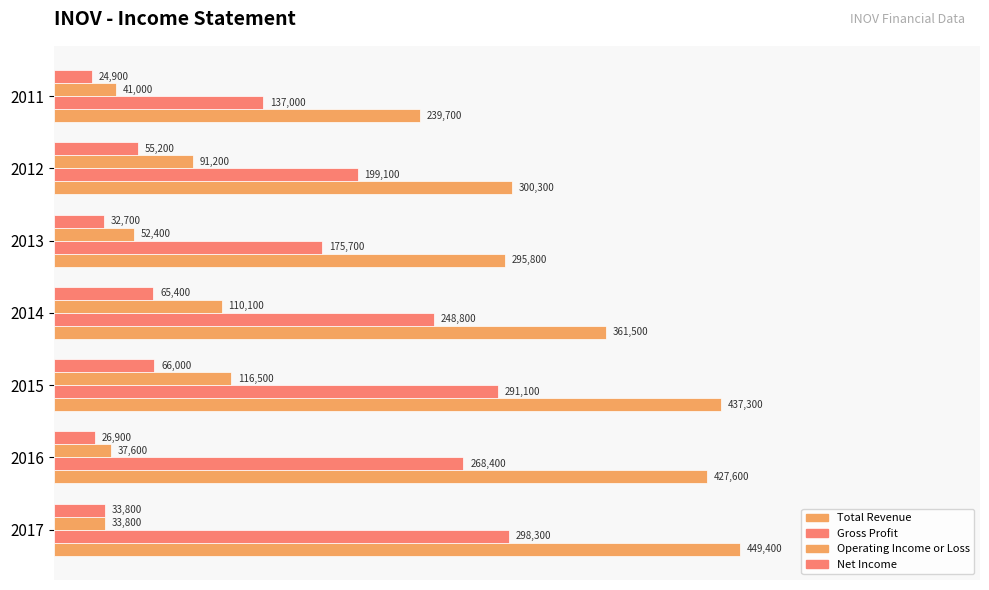

Does the chart contain stacked bars?

No